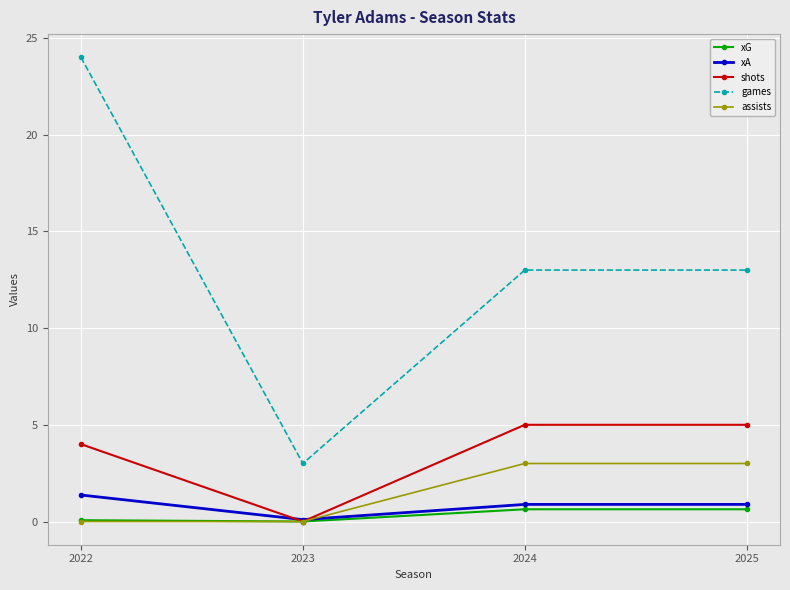

Which series has the largest total across all categories?

games